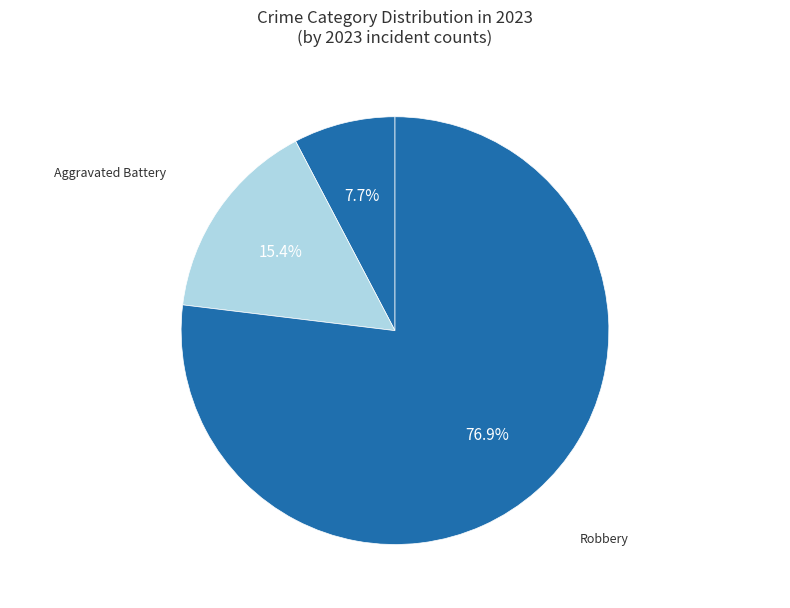

How many segments does this pie chart have?

3